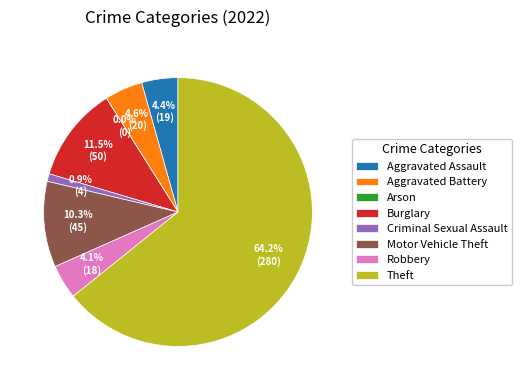

How much of the chart is everything except Burglary?

88.5%